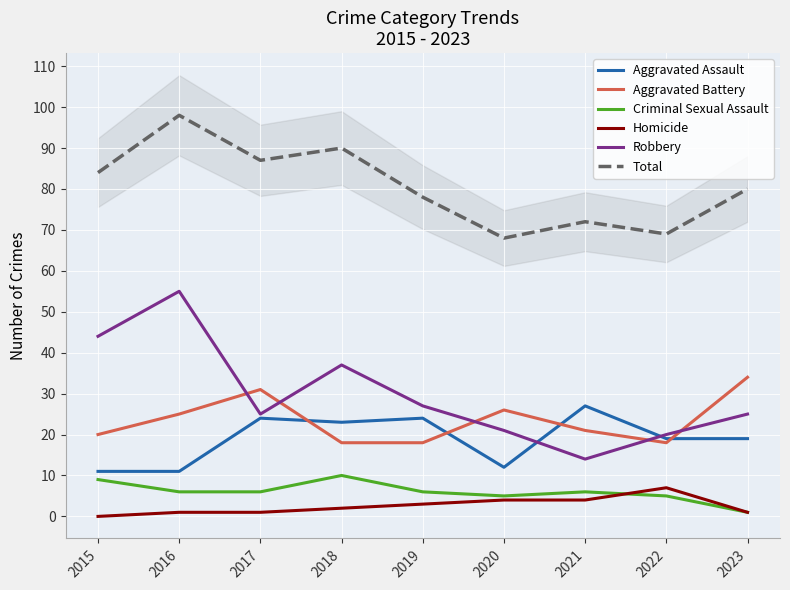

Reading right to left, extract all data points from this chart.

Aggravated Assault: 19	19	27	12	24	23	24	11	11
Aggravated Battery: 34	18	21	26	18	18	31	25	20
Criminal Sexual Assault: 1	5	6	5	6	10	6	6	9
Homicide: 1	7	4	4	3	2	1	1	0
Robbery: 25	20	14	21	27	37	25	55	44
Total: 80	69	72	68	78	90	87	98	84